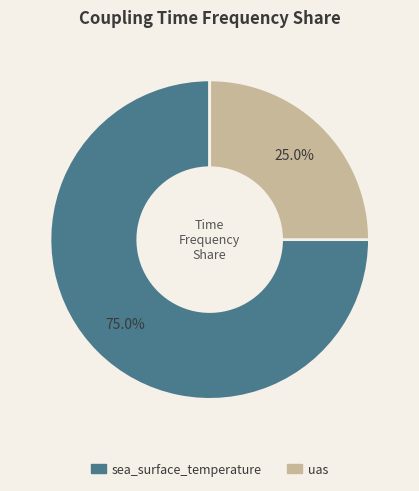

Which has a higher value, sea_surface_temperature or uas?

sea_surface_temperature